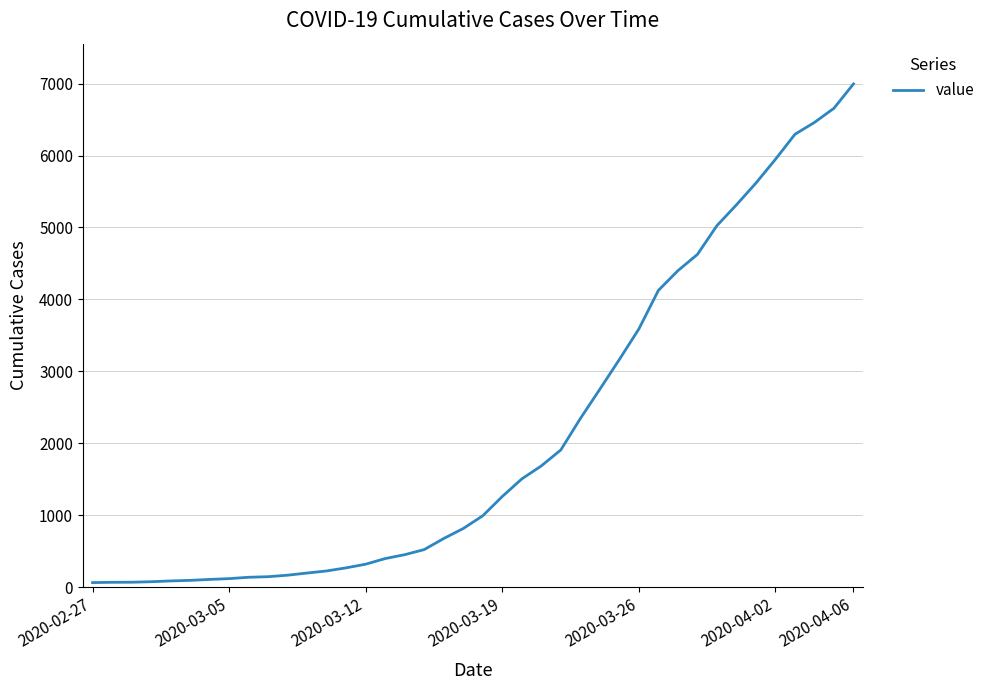

What is the smallest value displayed?

64